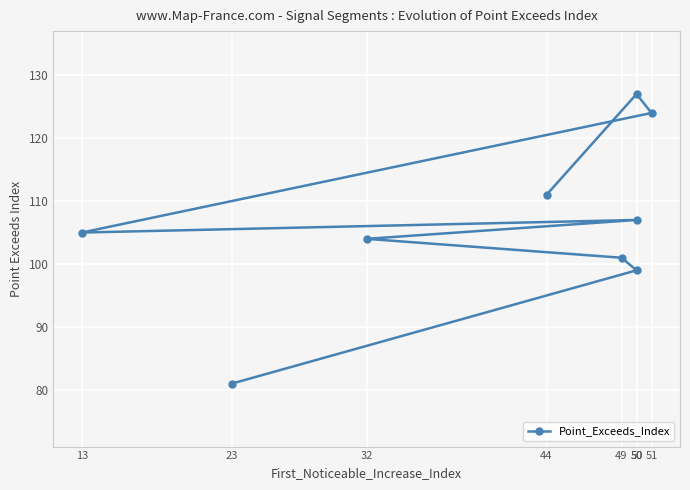

What is the sum of the values at 49 and 51?

225